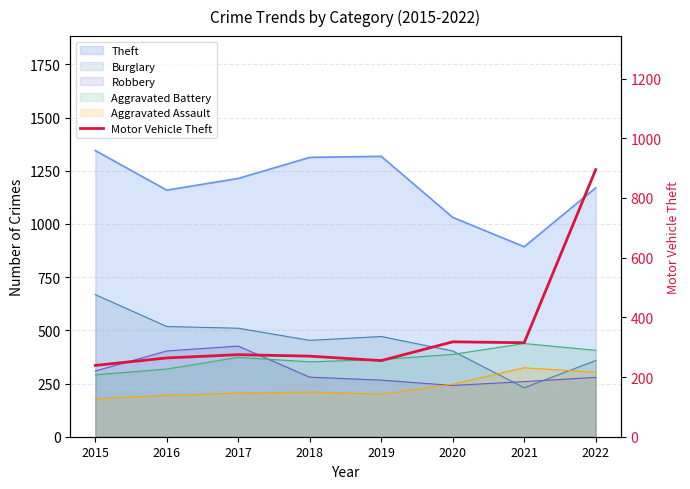

The value at 2017 is 275. True or false?

True